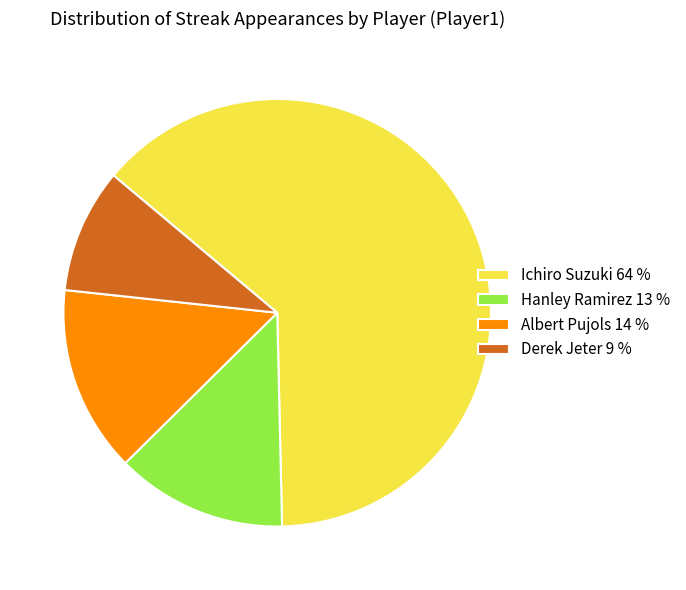

Count the number of slices in the pie.

4